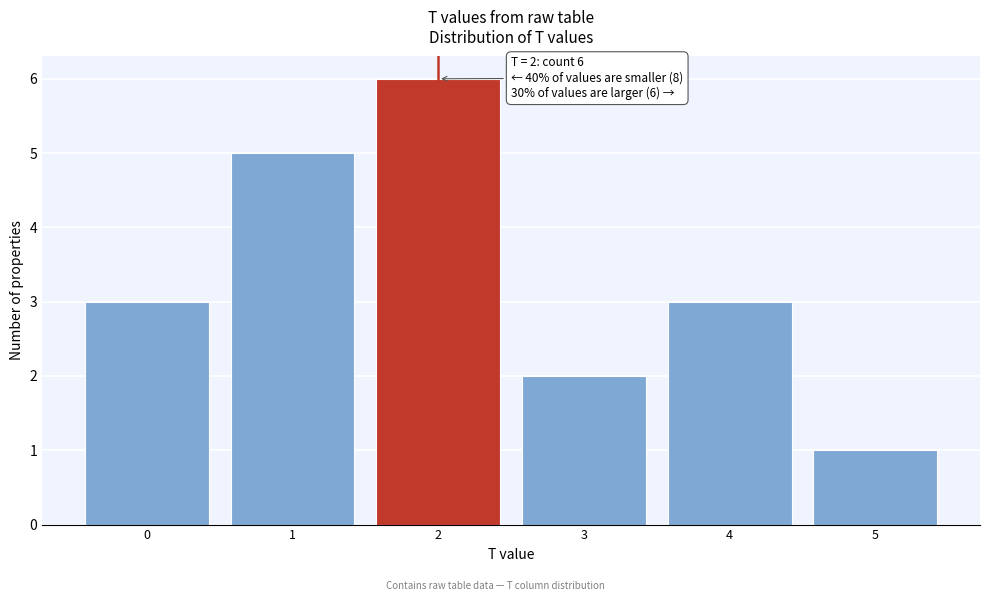

Over which range of the x-axis is the bar tallest?

1.5 to 2.5